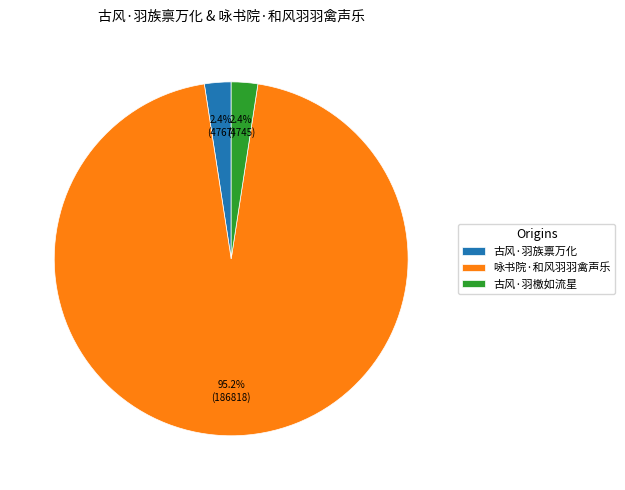

Does 古风·羽族禀万化 represent more than half of the total?

No